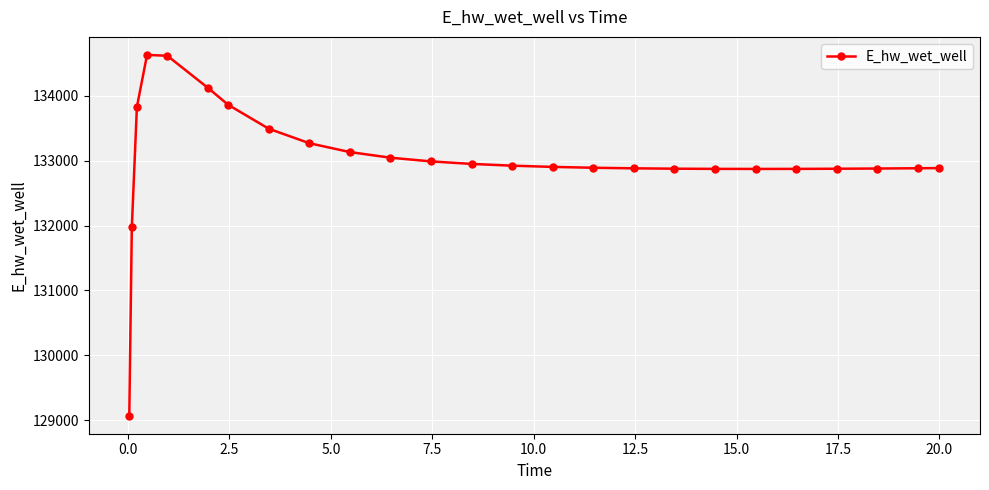

What is the maximum value shown in the chart?

134627.8